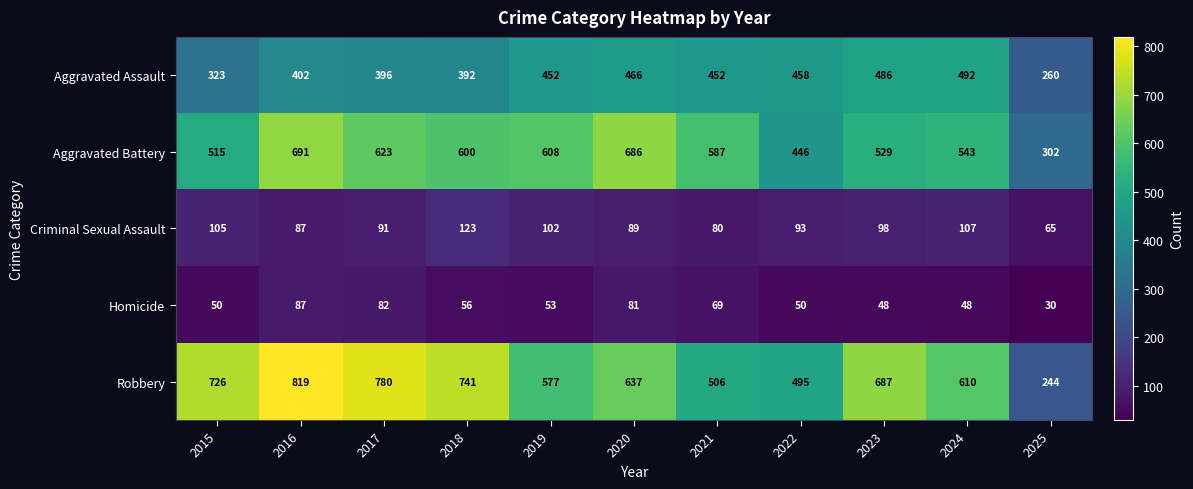

Is the value of Aggravated Battery at 2021 greater than the value of Aggravated Assault at 2022?

Yes